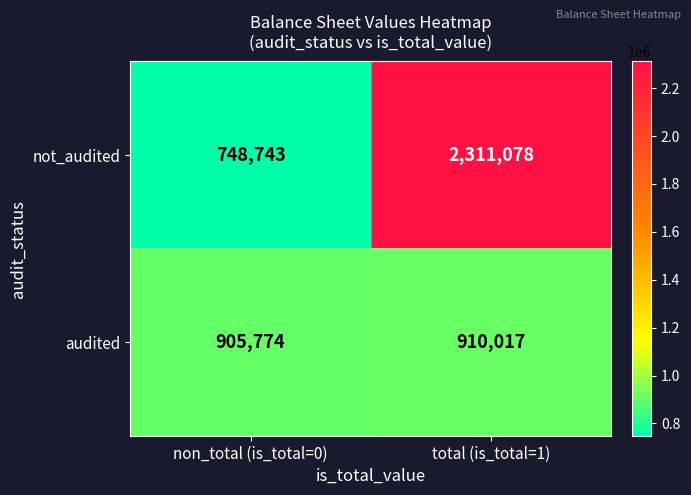

What is the minimum value shown in the chart?

748743